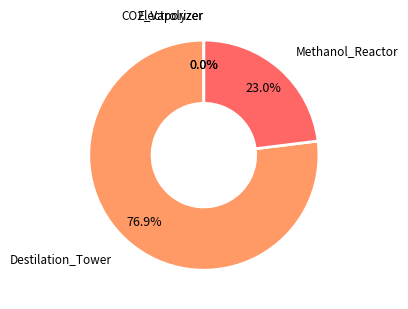

Is there a majority slice in this chart?

Yes